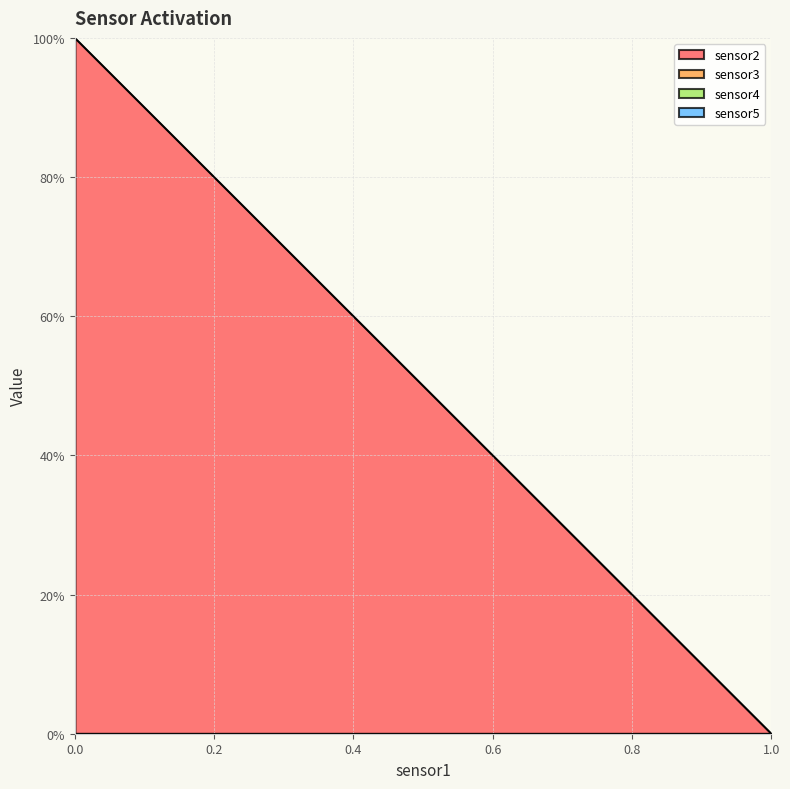

At 0, list the series in order from smallest to largest.

sensor3, sensor4, sensor5, sensor2